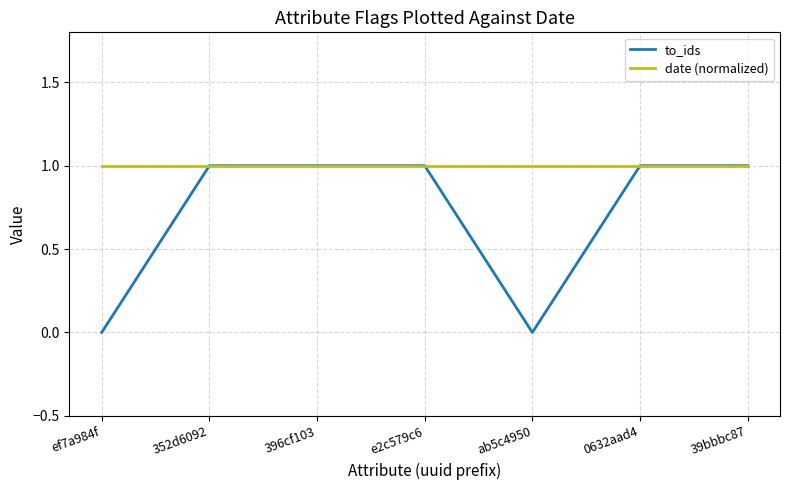

List the series in order of their overall mean, highest first.

date (normalized), to_ids